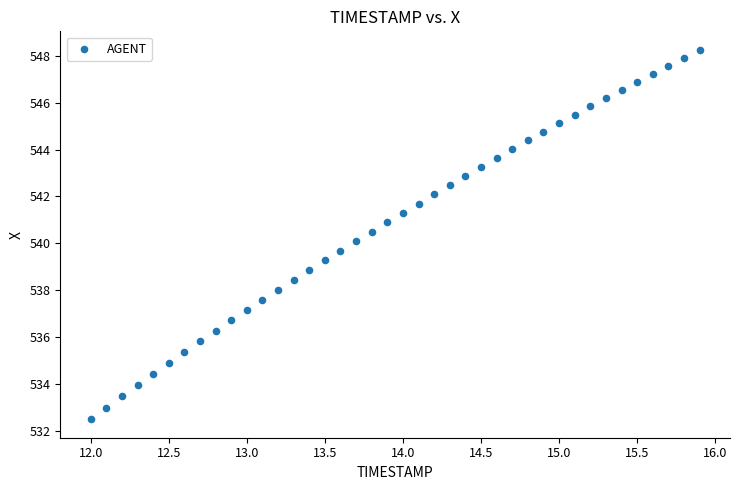

What is the range of X values (max minus min)?

3.9